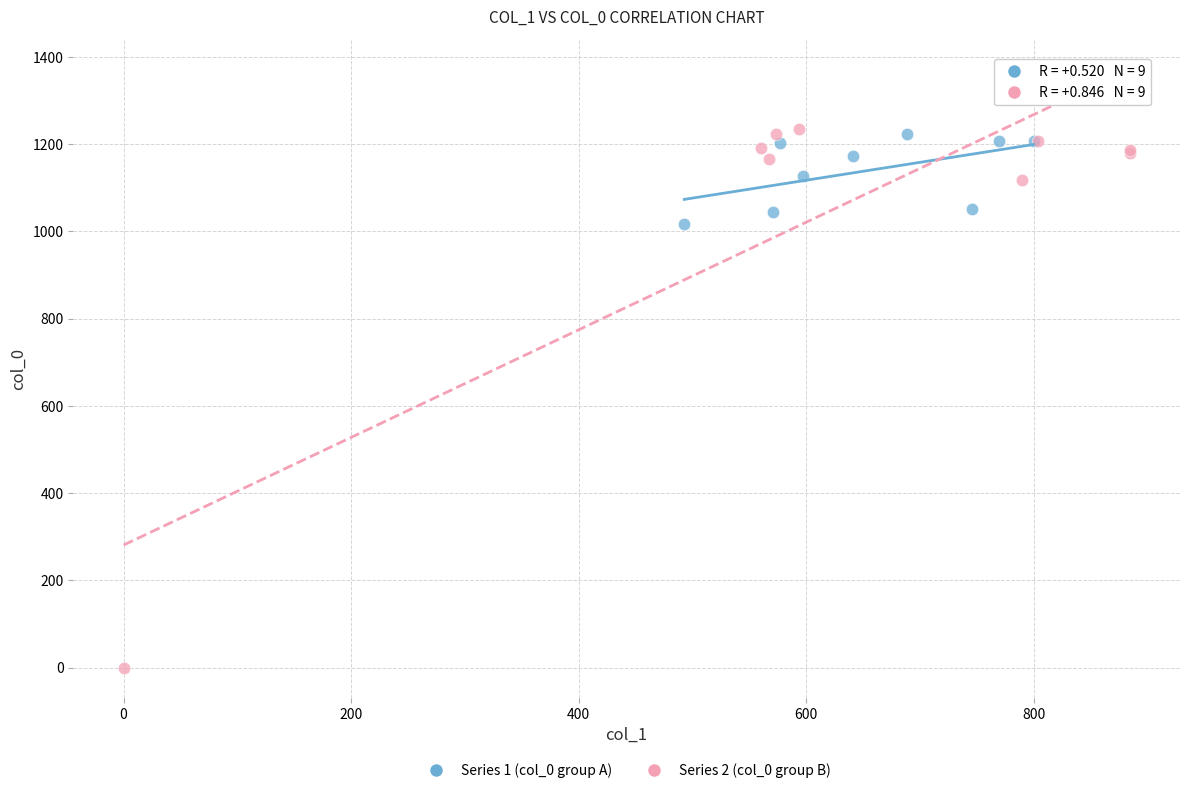

Which series has the largest Y range (max minus min)?

Series 2 (col_0 group B)